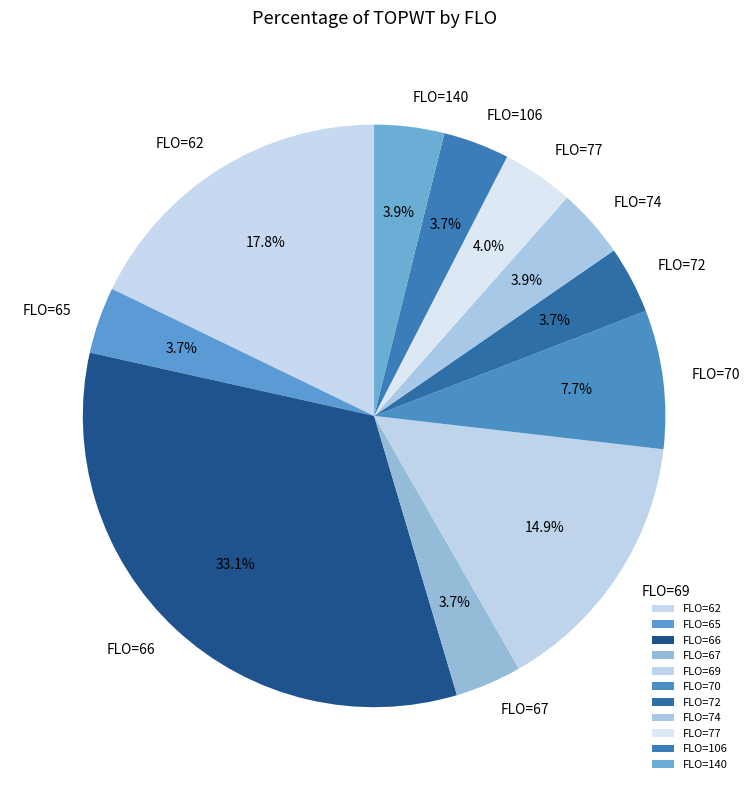

Approximately how many times larger is the value at FLO=77 compared to FLO=72?

1.1